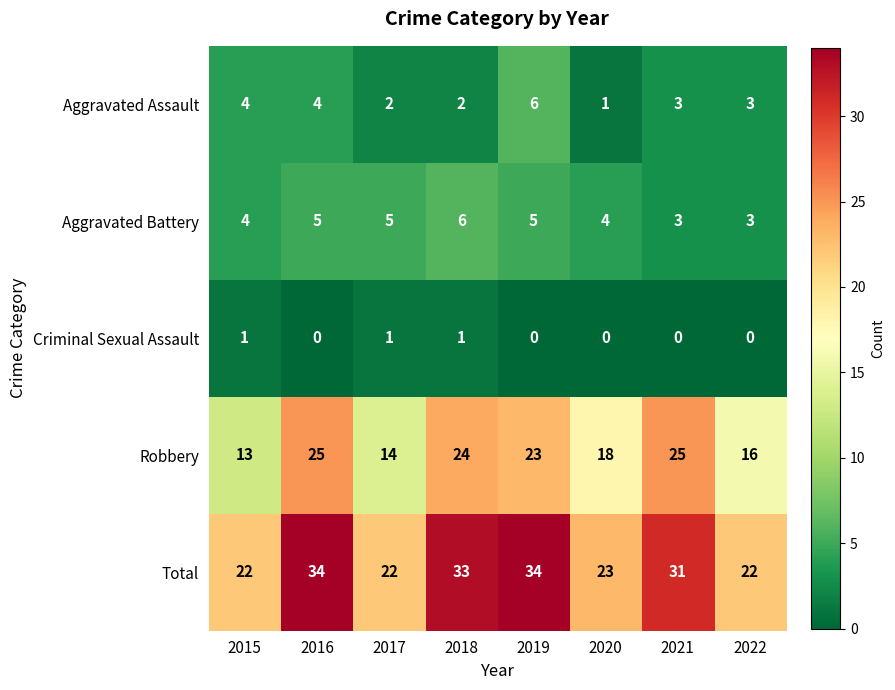

What is the difference between the highest and lowest values at 2016?

34